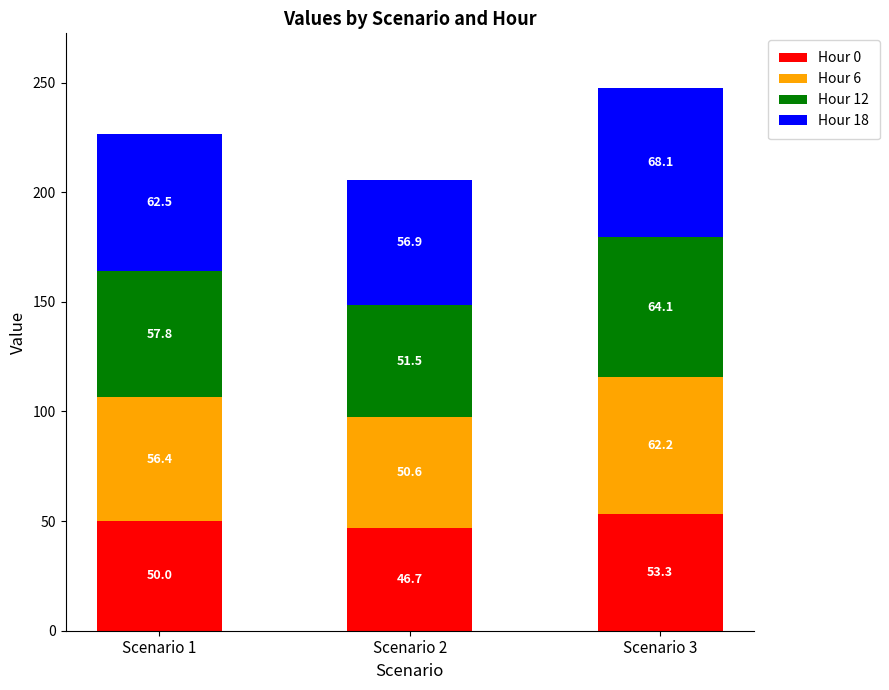

Reading left to right, transcribe the values for Hour 0.

50.0	46.7	53.3